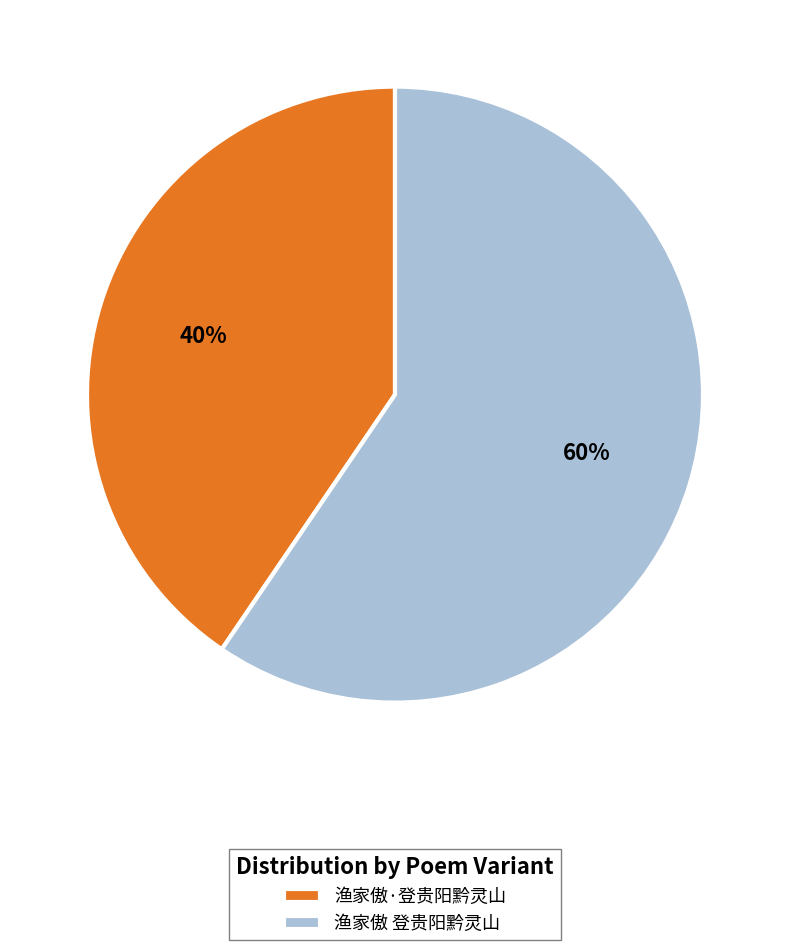

True or false: 渔家傲·登贵阳黔灵山 accounts for 40% of the total.

True